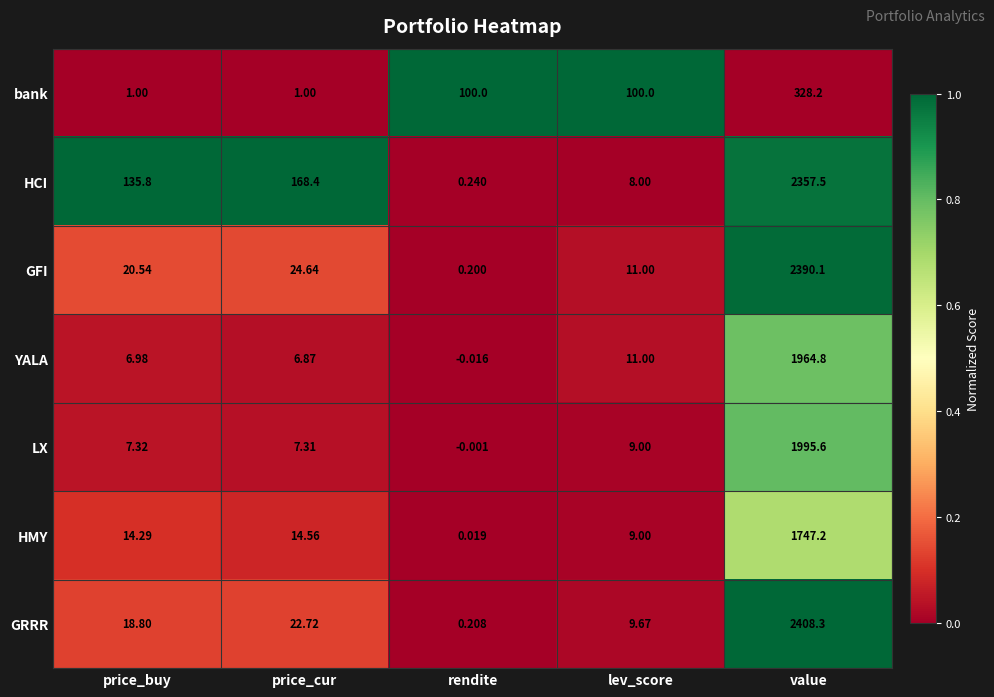

At how many categories does at least one series exceed 0?

5